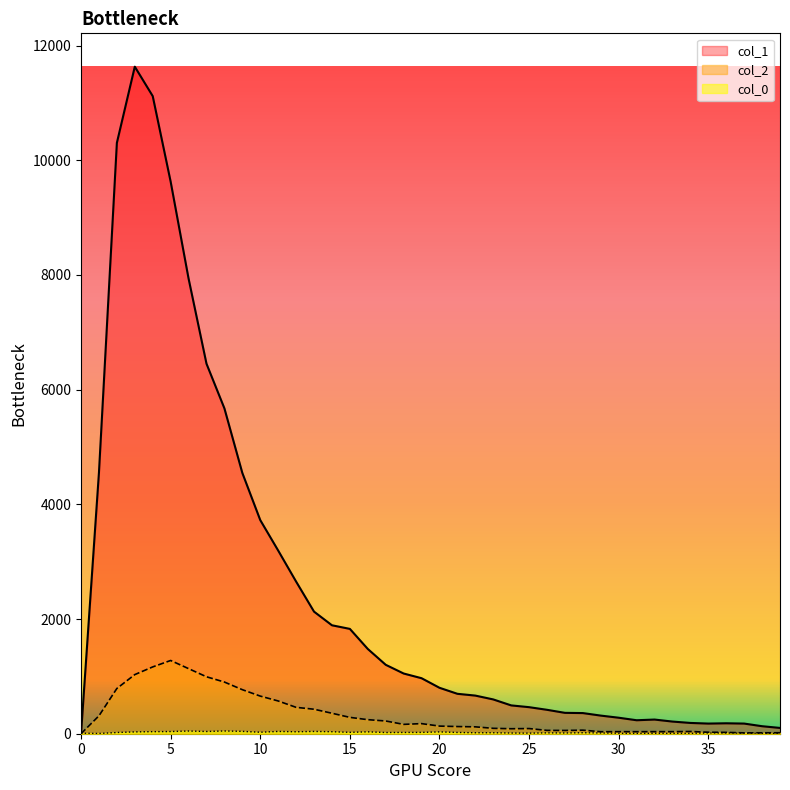

What is the difference between the maximum and second lowest values in the col_2 series?

1262